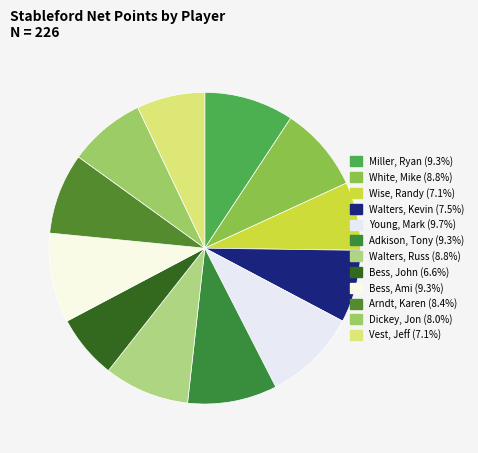

What is the ratio of the value at Arndt, Karen to the value at Wise, Randy?

1.2